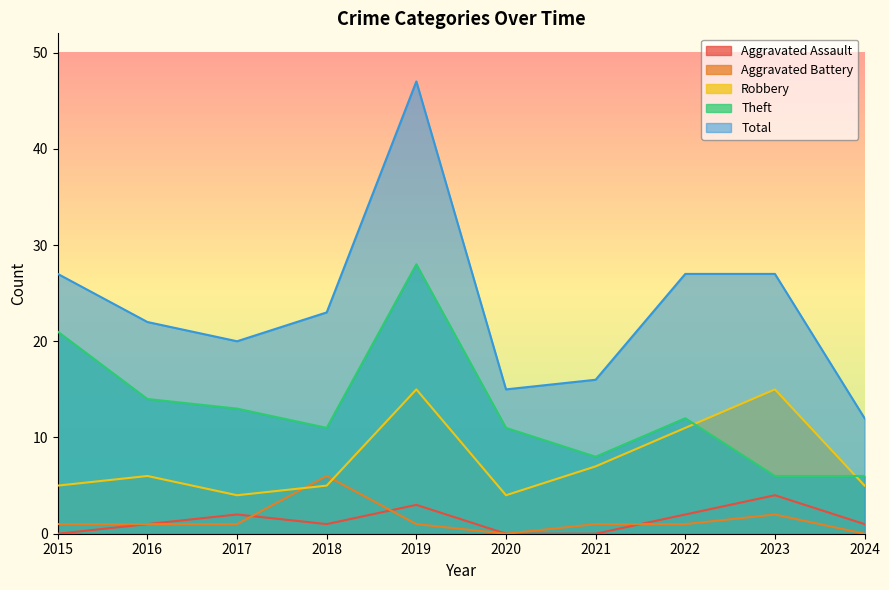

Reading left to right, what are all the values shown in this chart?

Aggravated Assault: 0	1	2	1	3	0	0	2	4	1
Aggravated Battery: 1	1	1	6	1	0	1	1	2	0
Robbery: 5	6	4	5	15	4	7	11	15	5
Theft: 21	14	13	11	28	11	8	12	6	6
Total: 27	22	20	23	47	15	16	27	27	12